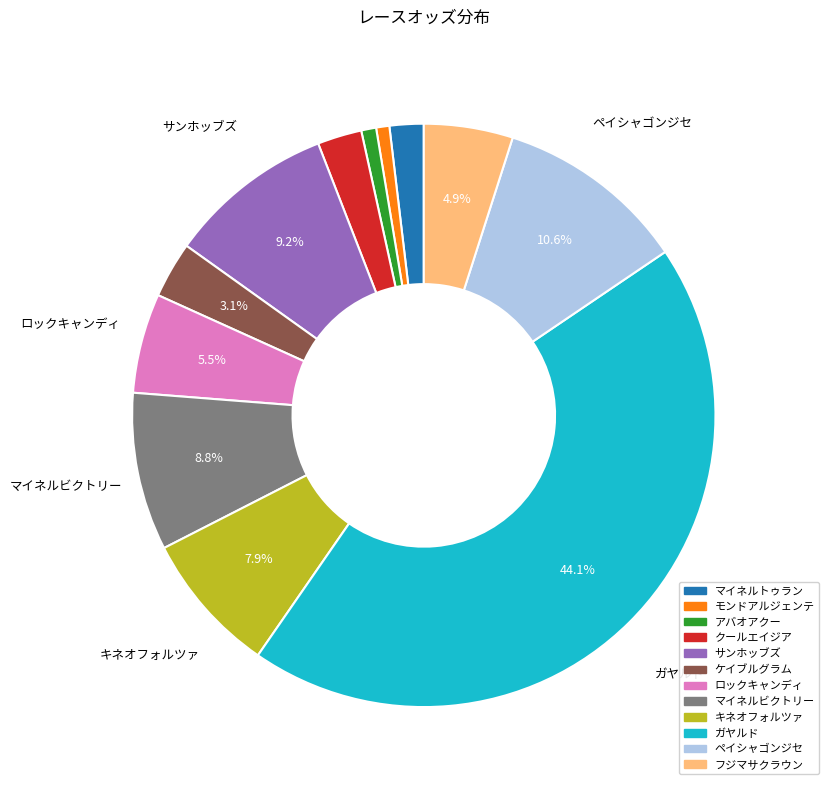

Does ガヤルド represent more than half of the total?

No